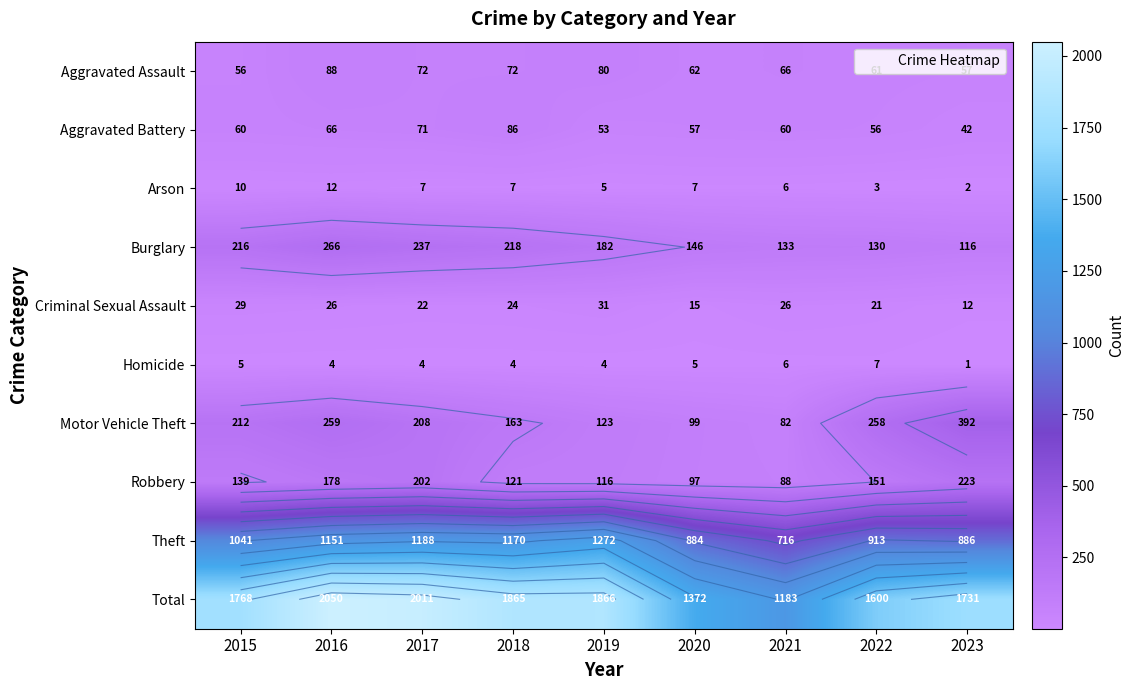

What is the difference between the Total values at 2021 and 2019?

683